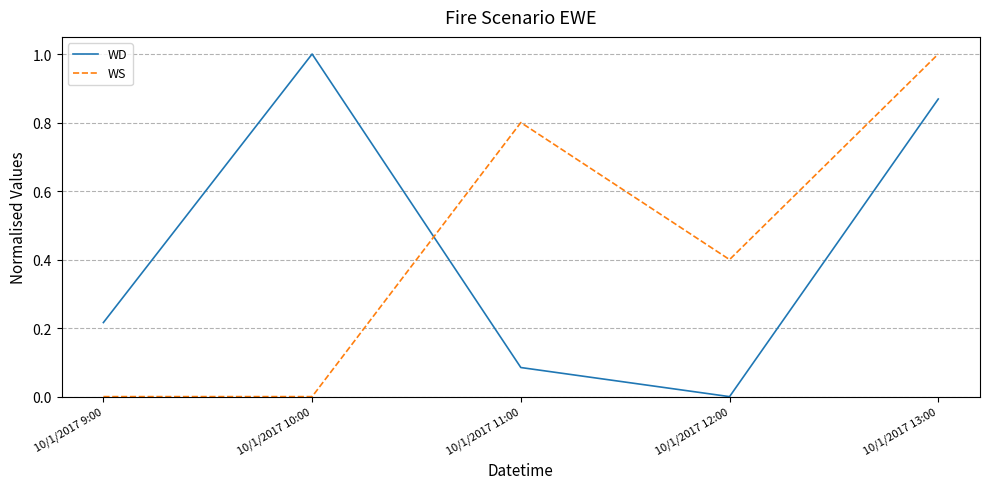

How many lines are shown in the chart?

2